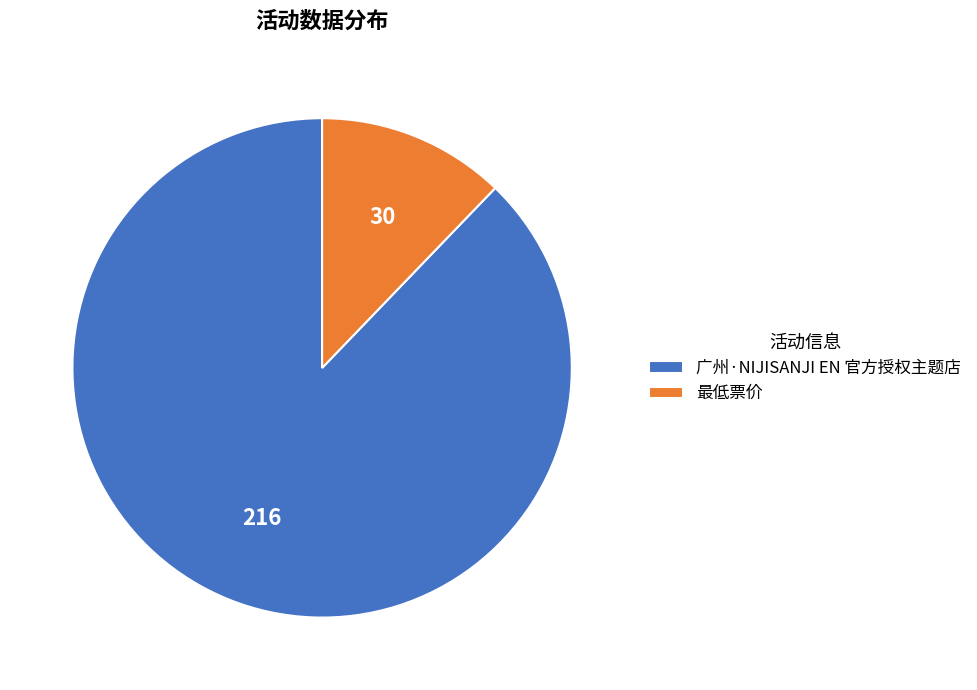

Rank the categories by value from highest to lowest.

广州·NIJISANJI EN 官方授权主题店, 最低票价